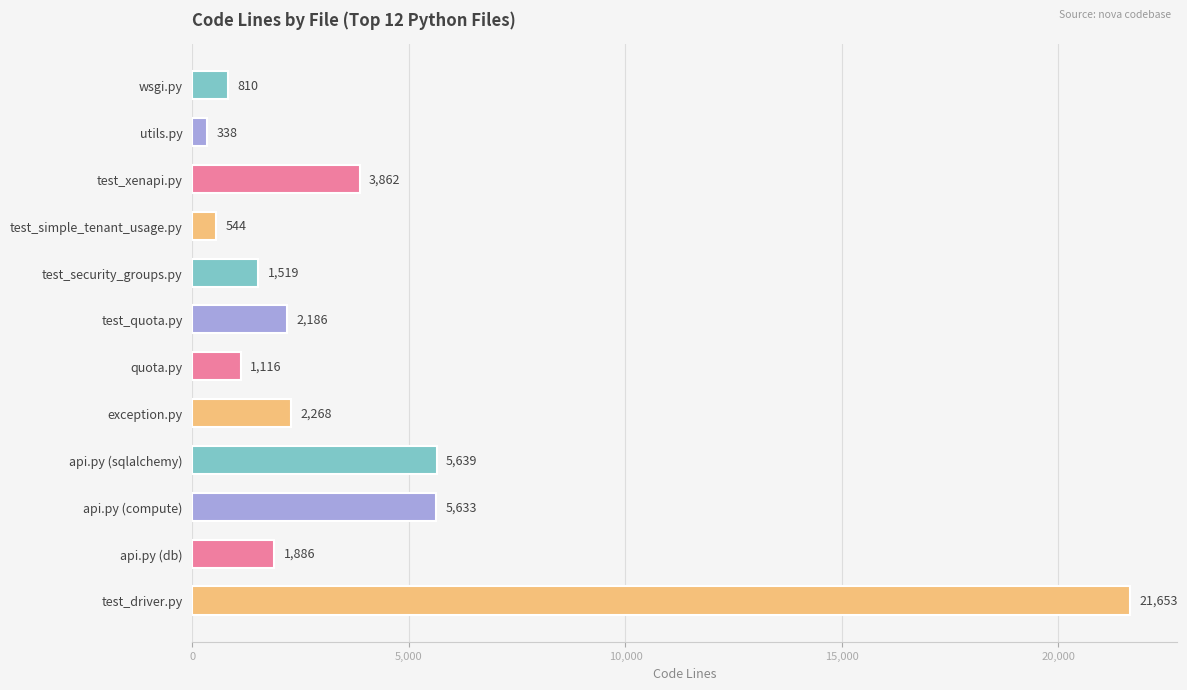

Reading top to bottom, transcribe all the data shown in this chart.

wsgi.py=810	utils.py=338	test_xenapi.py=3862	test_simple_tenant_usage.py=544	test_security_groups.py=1519	test_quota.py=2186	quota.py=1116	exception.py=2268	api.py (sqlalchemy)=5639	api.py (compute)=5633	api.py (db)=1886	test_driver.py=21653